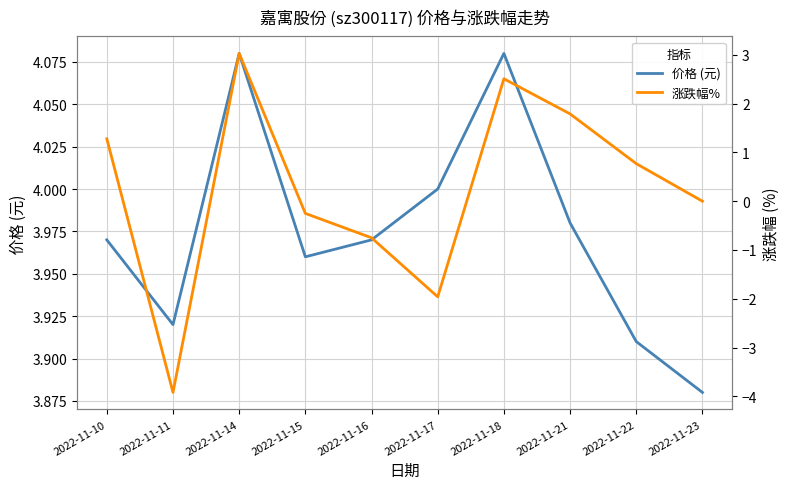

Between 2022-11-10 and 2022-11-16, which series saw the biggest shift?

涨跌幅%